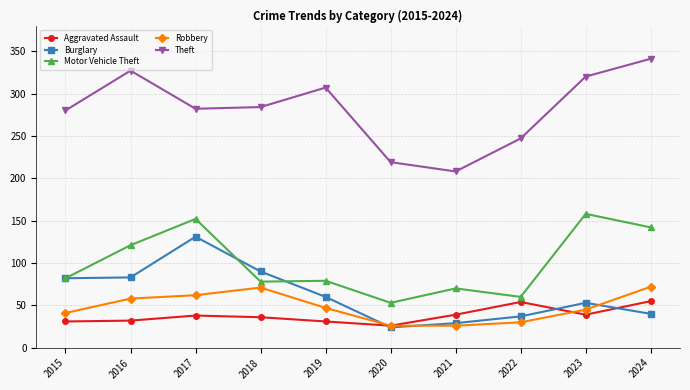

How many interior local peaks does the Robbery series have?

1